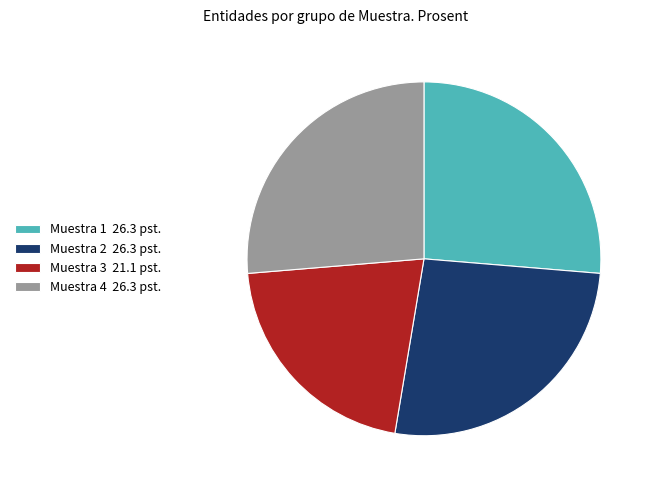

Which slice is the smallest?

Muestra 3 21.1 pst.